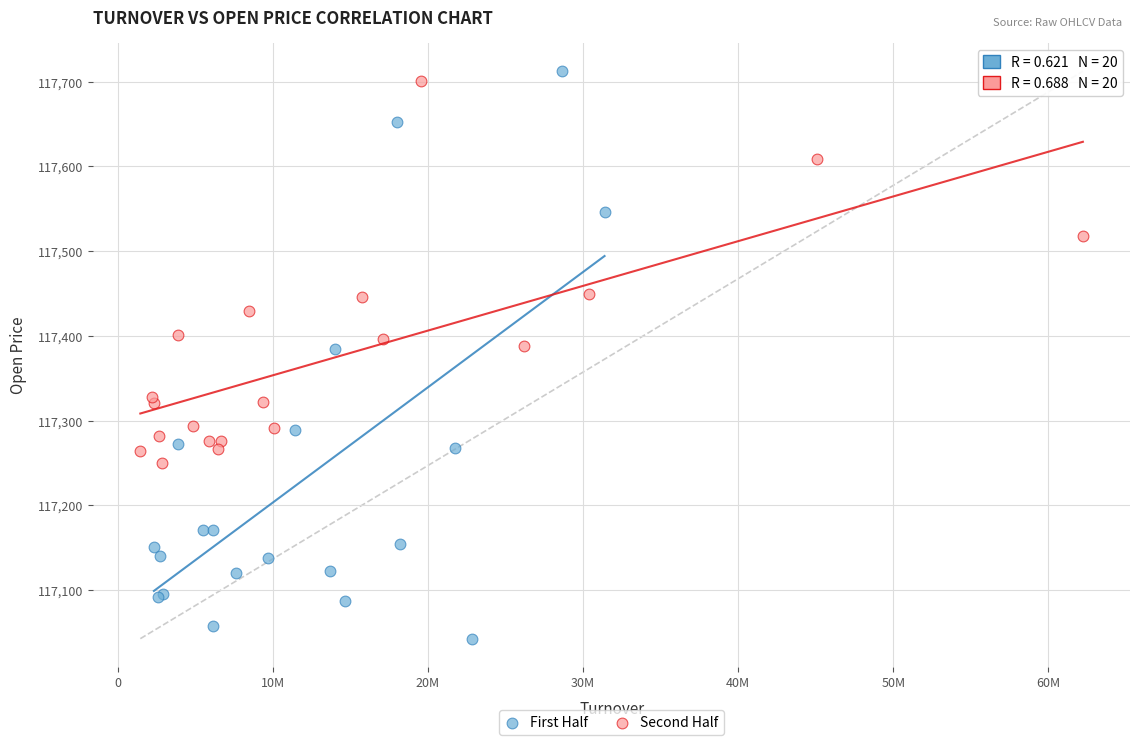

Which series reaches the minimum Y coordinate?

First Half